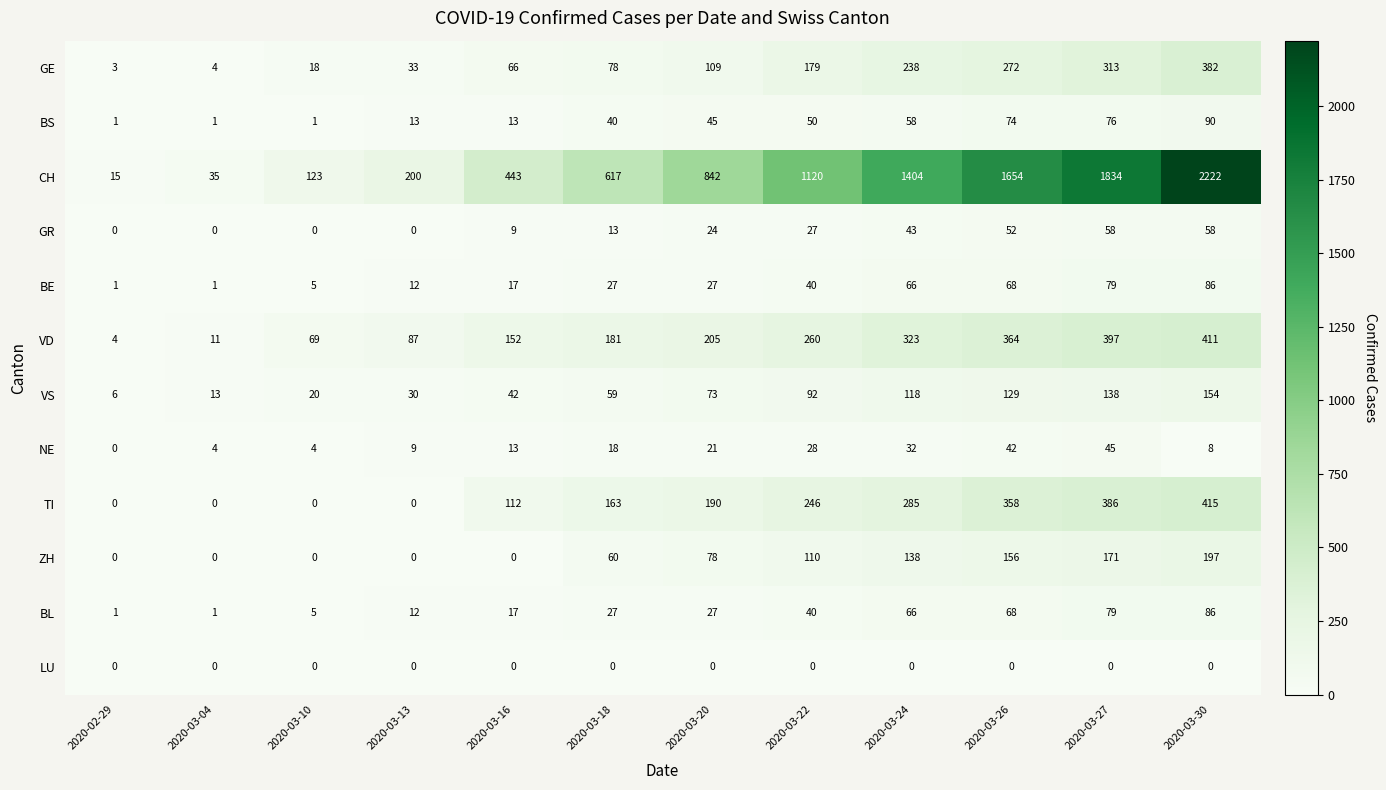

The value of CH at 2020-03-26 is 860. True or false?

False